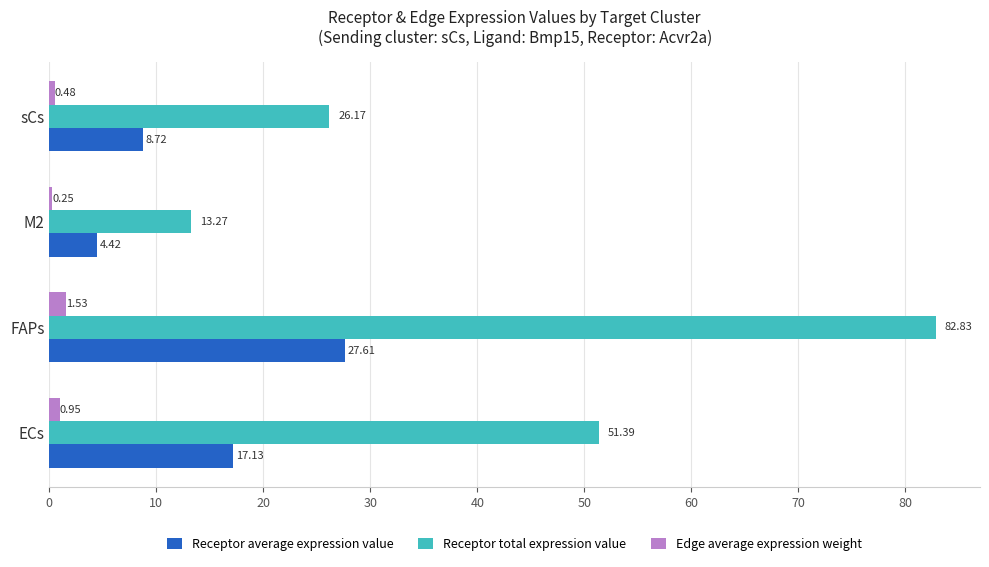

What is the total value across all series at FAPs?

112.0